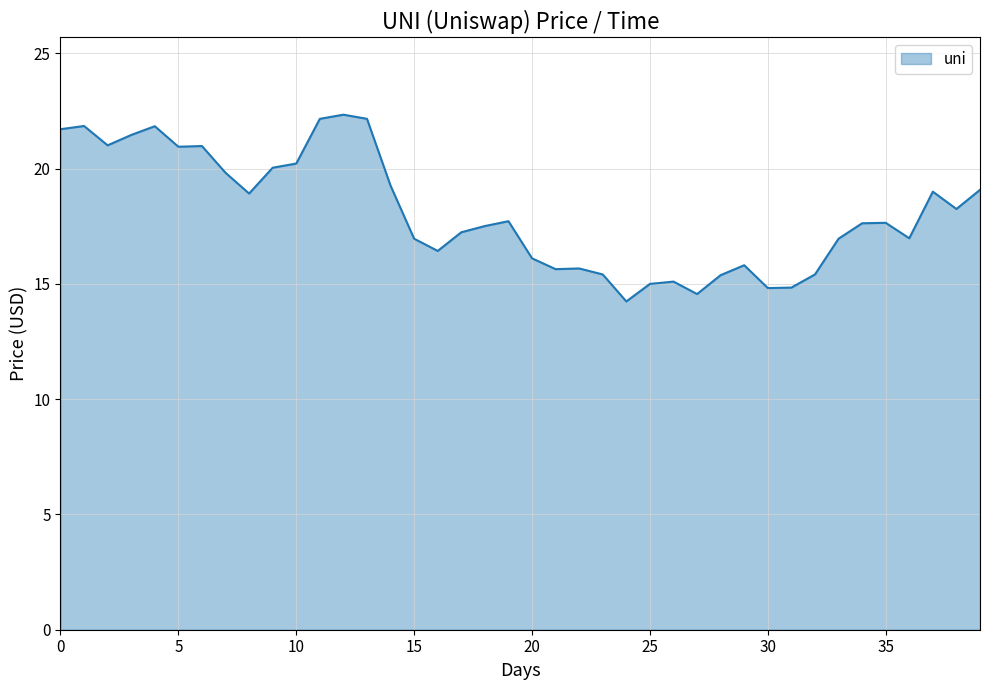

What is the difference between the maximum and minimum values?

8.1